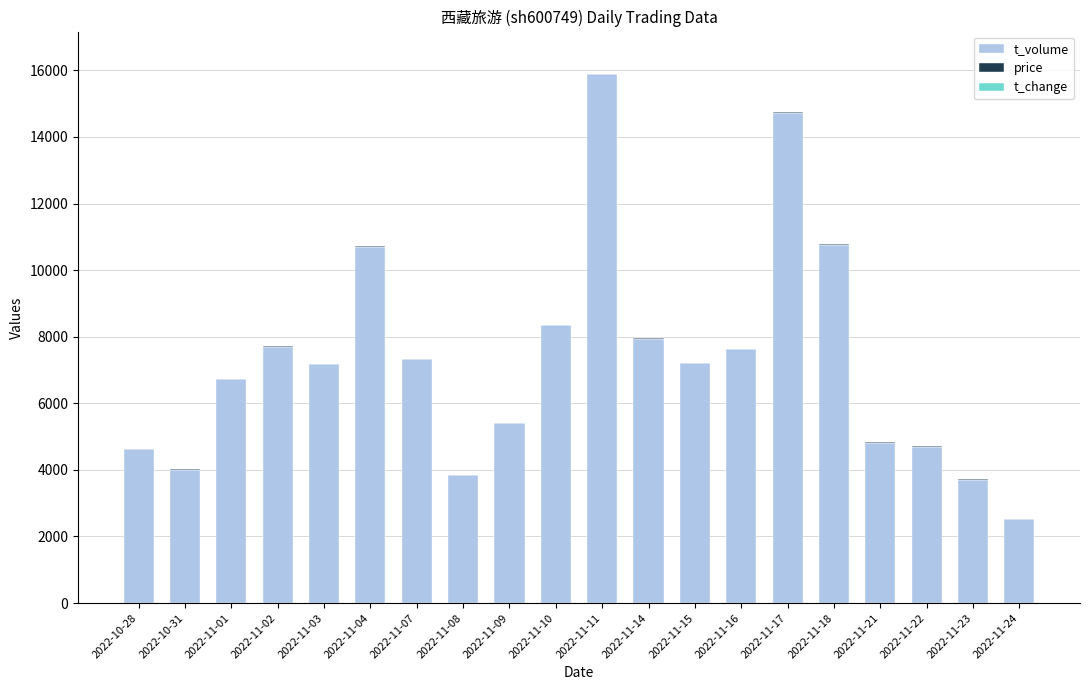

The value of t_volume at 2022-11-14 is 13236.7. True or false?

False